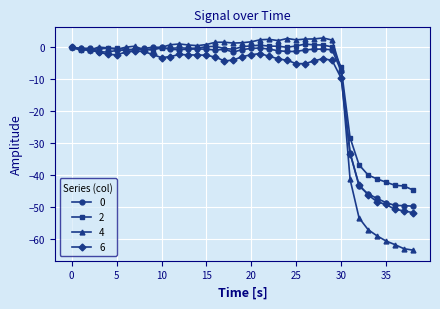

Which series has the widest spread of values?

4